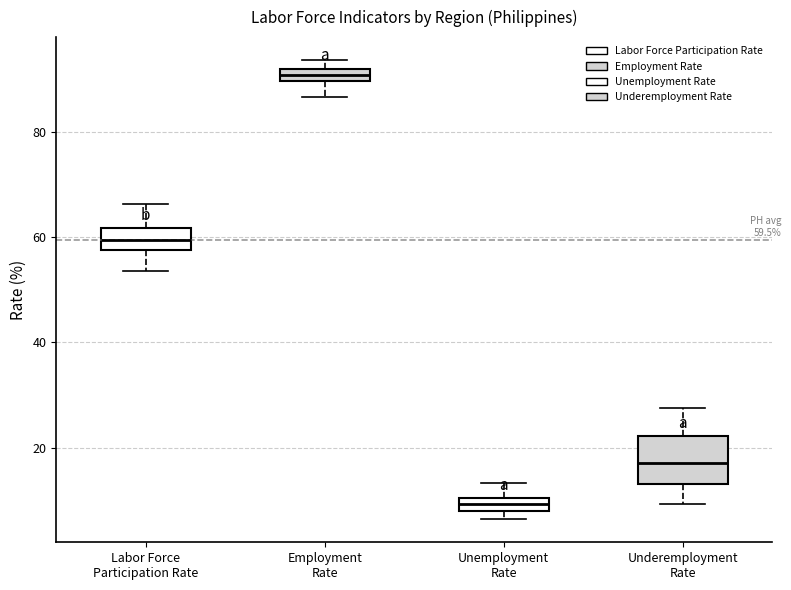

Which box's median line is the lowest?

Unemployment Rate